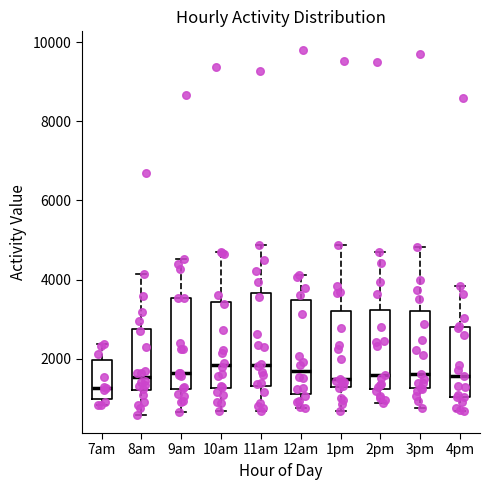

Reading left to right, transcribe this box plot: for each box, give where its median line is, the range the box spans, and where its two whiskers end, as read against the y-axis. The values are not printed on the chart, so give them approximately, as read against the axis.

7am: median 1200, box 1000 to 2000, whiskers 800 to 2400
8am: median 1600, box 1200 to 2800, whiskers 600 to 4200
9am: median 1600, box 1200 to 3600, whiskers 600 to 4600
10am: median 1800, box 1200 to 3400, whiskers 600 to 4600
11am: median 1800, box 1400 to 3600, whiskers 600 to 4800
12am: median 1600, box 1200 to 3400, whiskers 800 to 4200
1pm: median 1400, box 1200 to 3200, whiskers 600 to 4800
2pm: median 1600, box 1200 to 3200, whiskers 800 to 4600
3pm: median 1600, box 1200 to 3200, whiskers 800 to 4800
4pm: median 1600, box 1000 to 2800, whiskers 600 to 3800